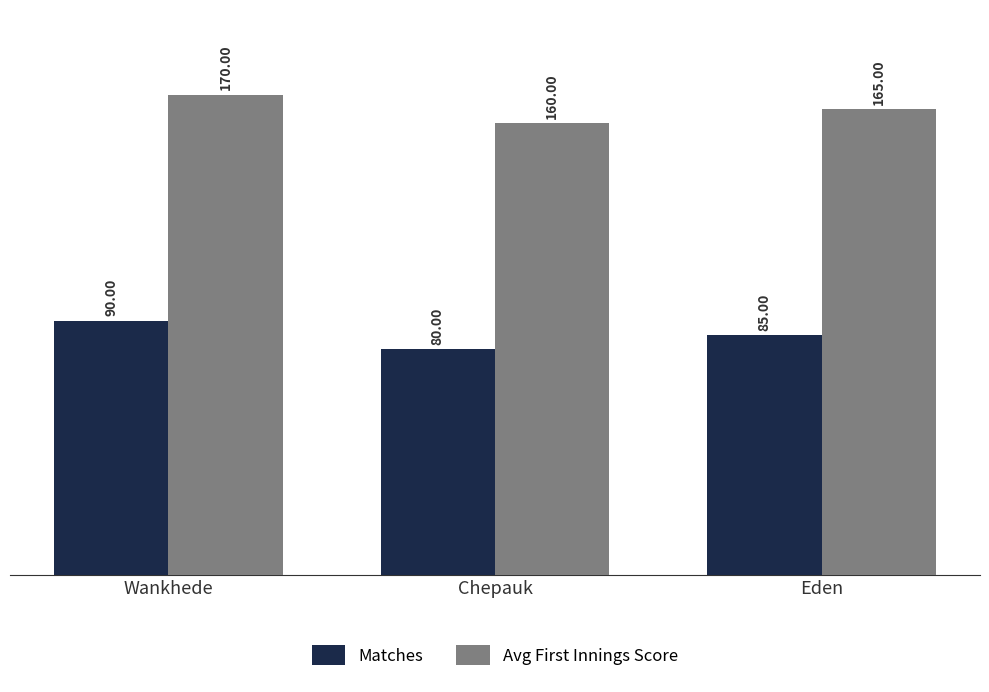

List the series in order of their peak value, lowest first.

Matches, Avg First Innings Score